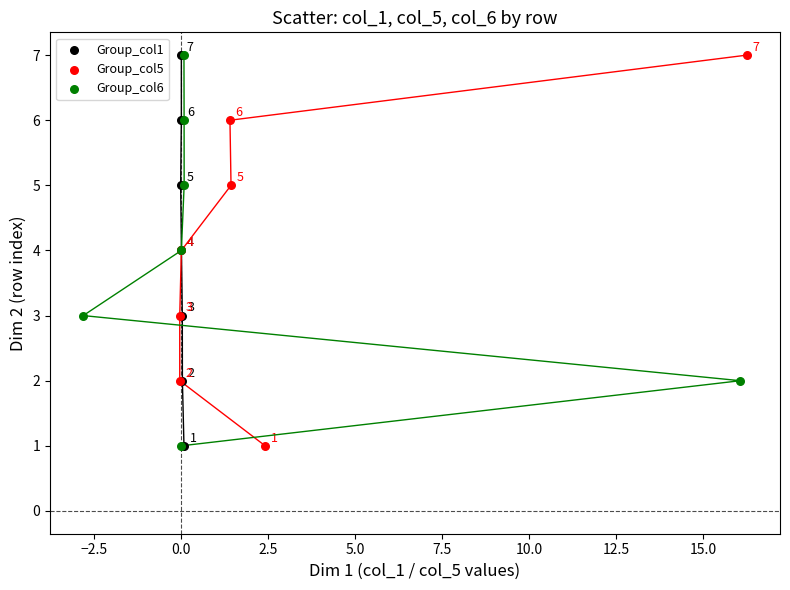

What are all the series names shown in the legend?

Group_col1, Group_col5, Group_col6